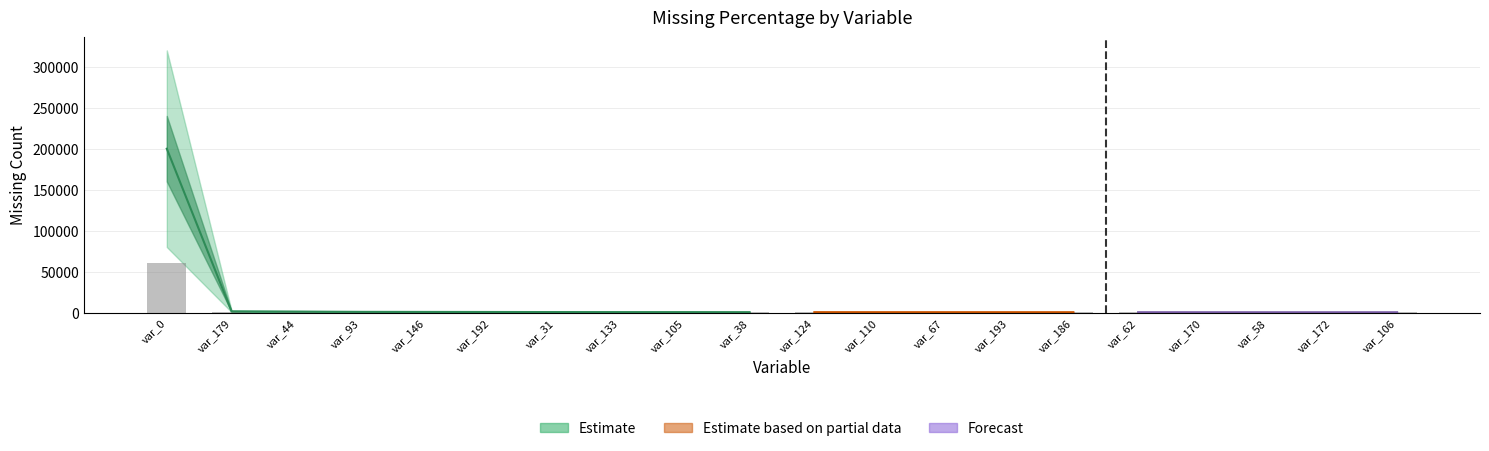

Reading left to right, transcribe all the data shown in this chart.

var_0=199955	var_179=1509	var_44=1208	var_93=889	var_146=804	var_192=733	var_31=637	var_133=589	var_105=572	var_38=502	var_124=498	var_110=470	var_67=465	var_193=461	var_186=446	var_62=432	var_170=413	var_58=401	var_172=397	var_106=397